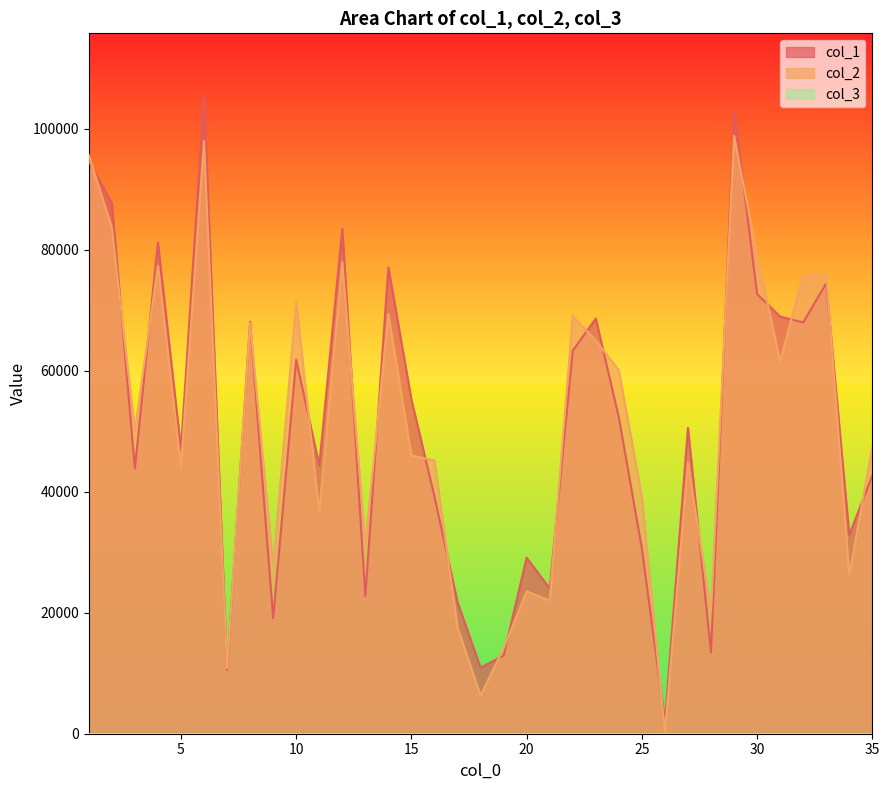

Between 9 and 12, which series saw the biggest shift?

col_1